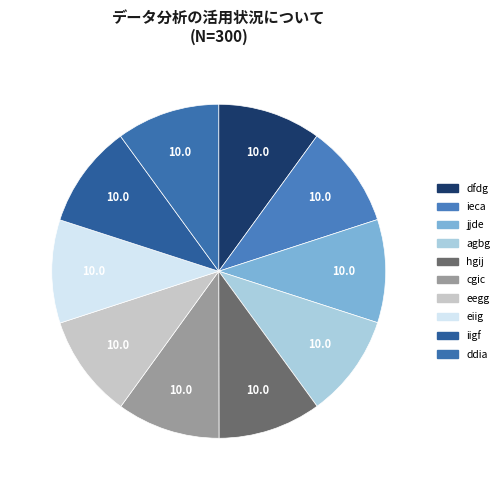

Combined, do agbg and ddia account for over 50%?

No